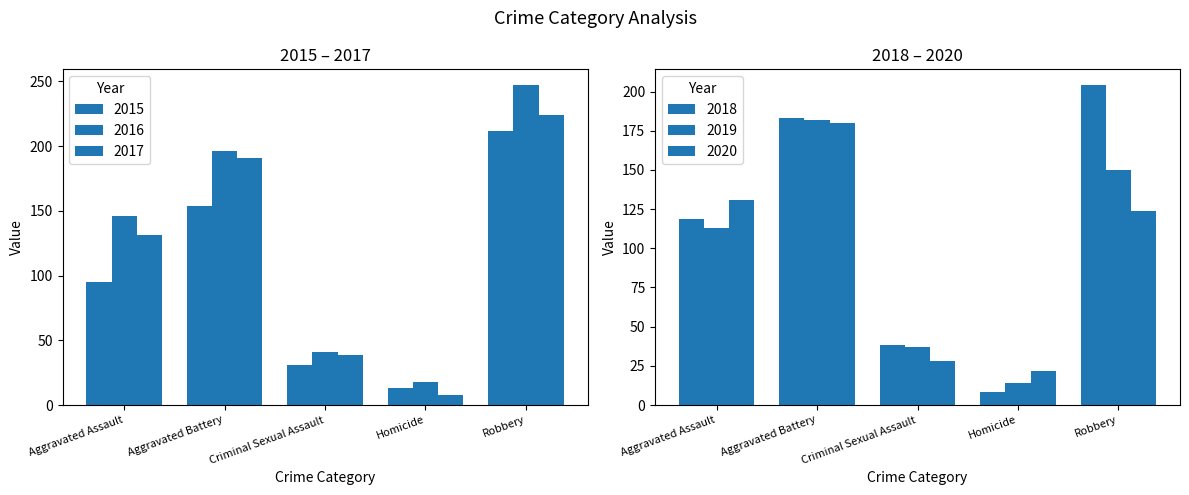

At which category is the sum across all series the highest?

Robbery